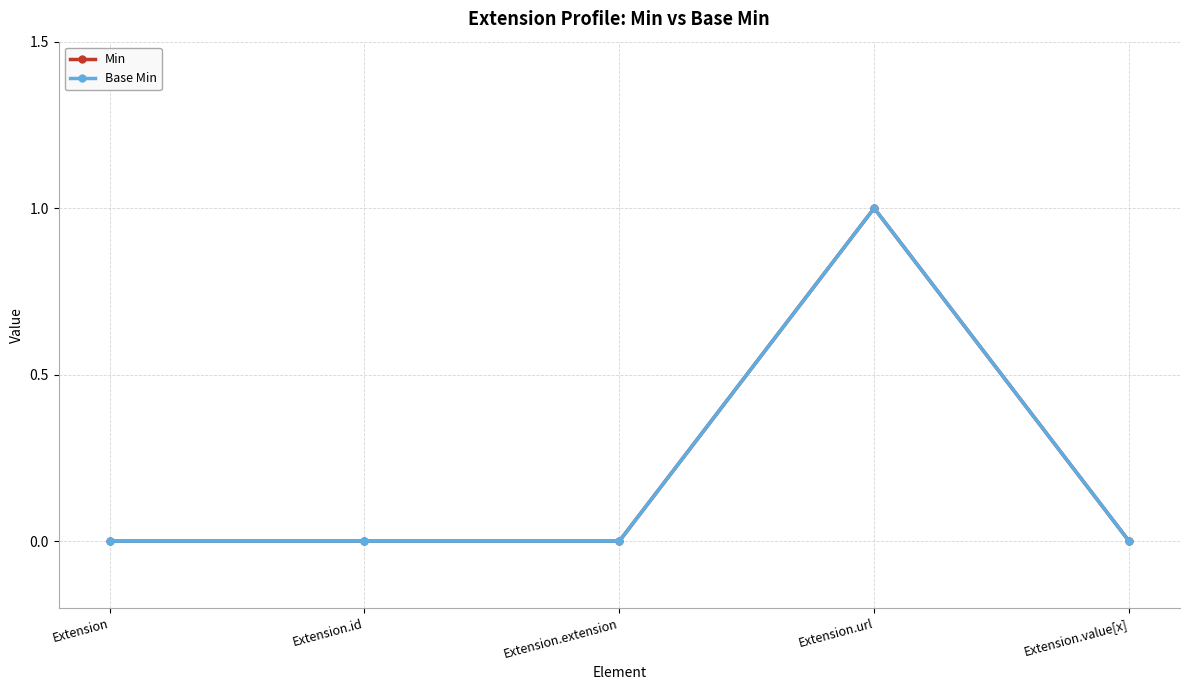

Does the chart have visible grid lines?

Yes